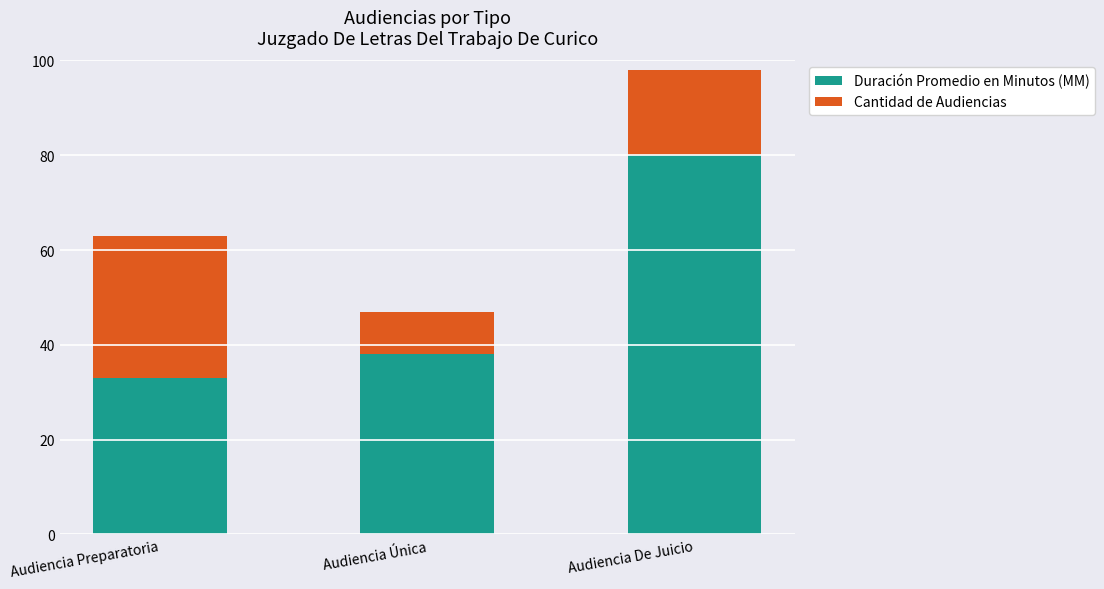

At which category is the sum across all series the highest?

Audiencia De Juicio